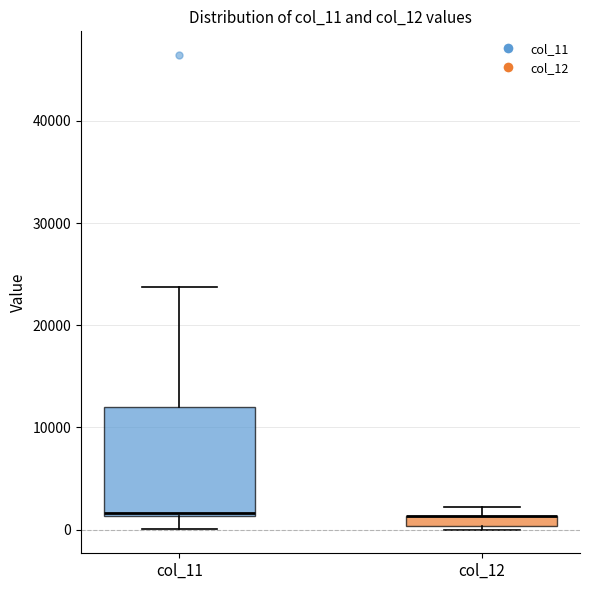

Where is the lower edge of the box for col_12 on the y-axis? The values are not printed on the chart, so give them approximately, as read against the axis.

0